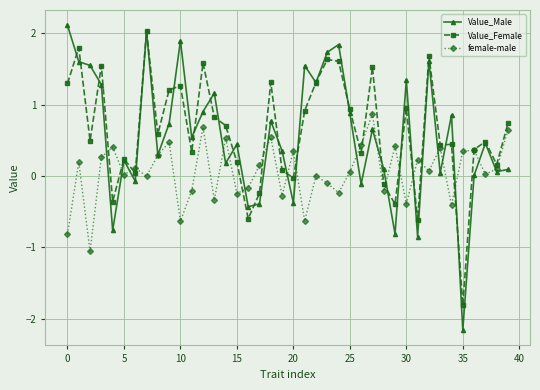

True or false: Value_Female has more than 1 interior local peaks.

True